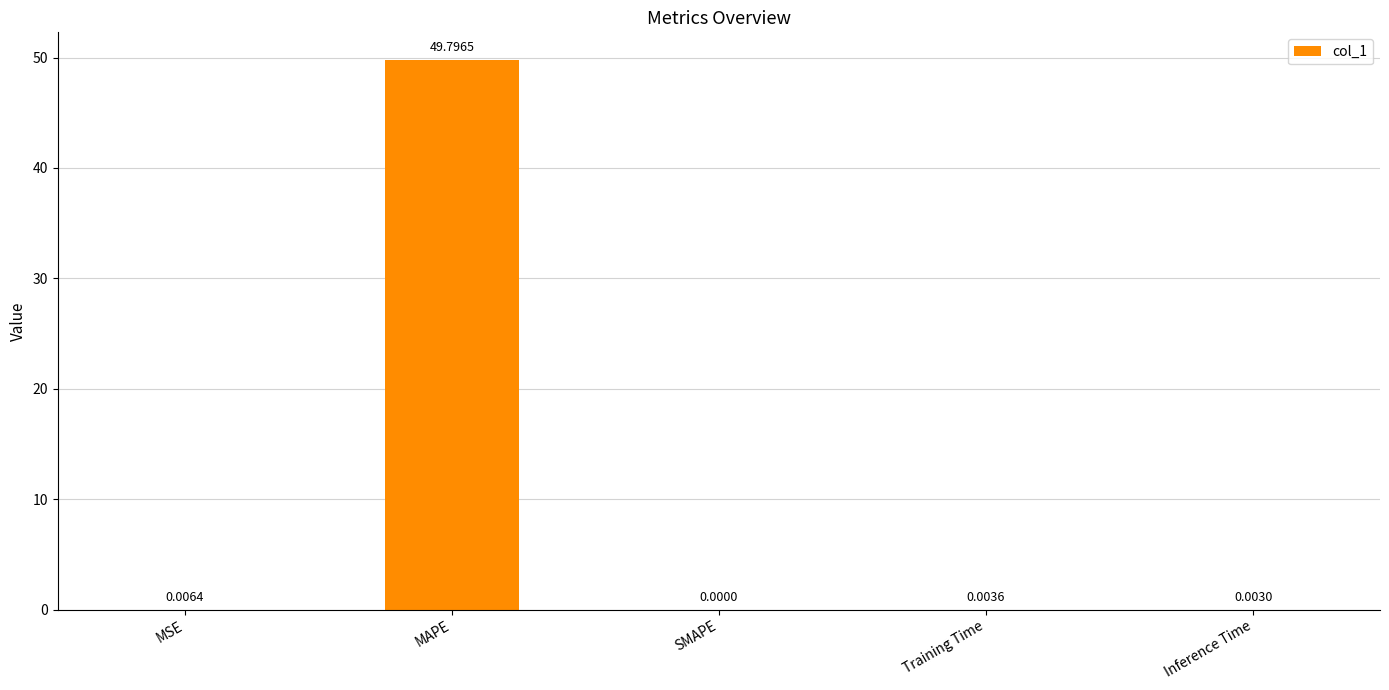

Which category has the highest value across all series?

MAPE